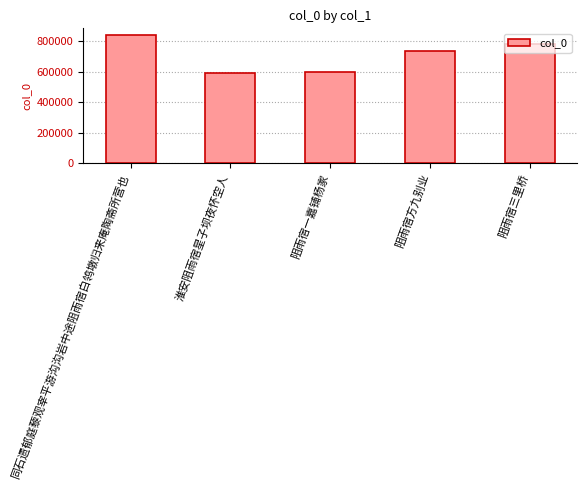

Reading left to right, extract all data points from this chart.

842873	590257	598297	734407	785112